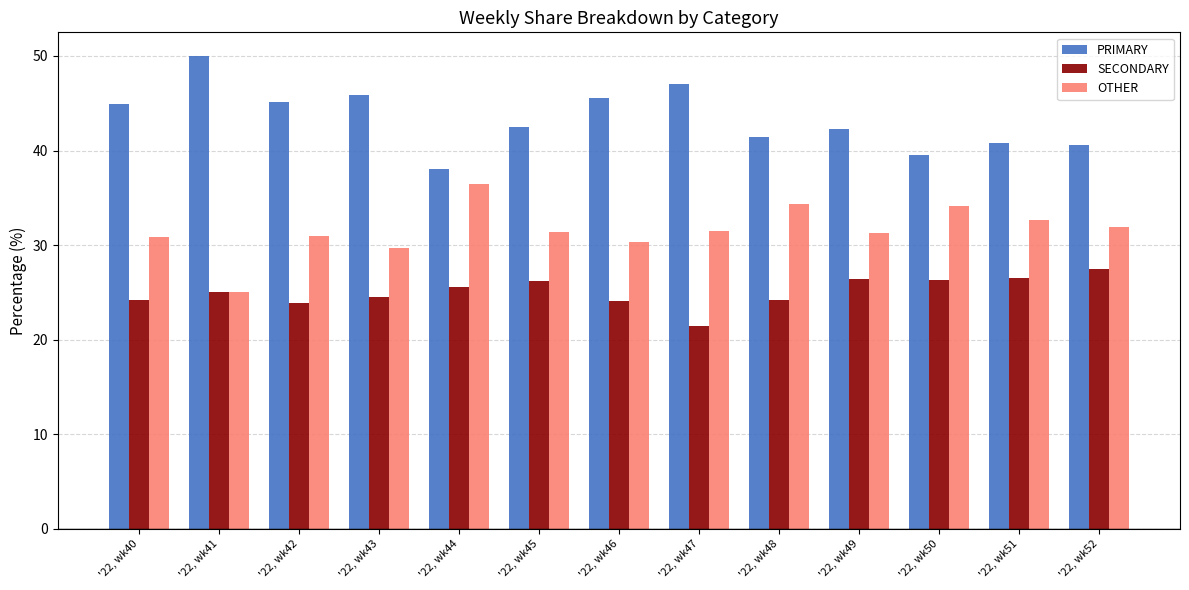

What is the minimum value shown in the chart?

21.4